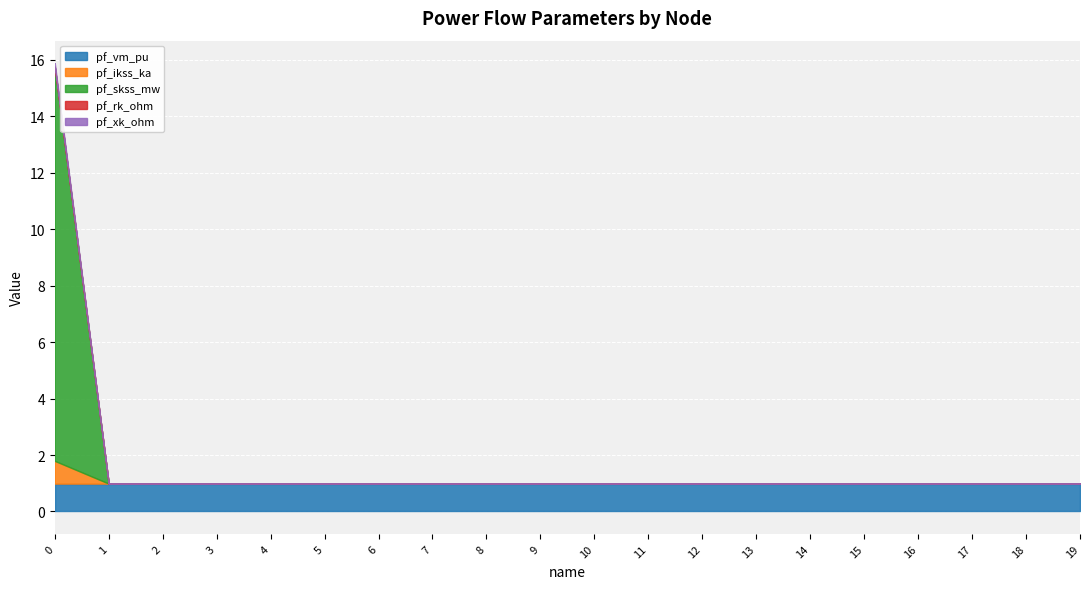

Which series has the largest total across all categories?

pf_vm_pu